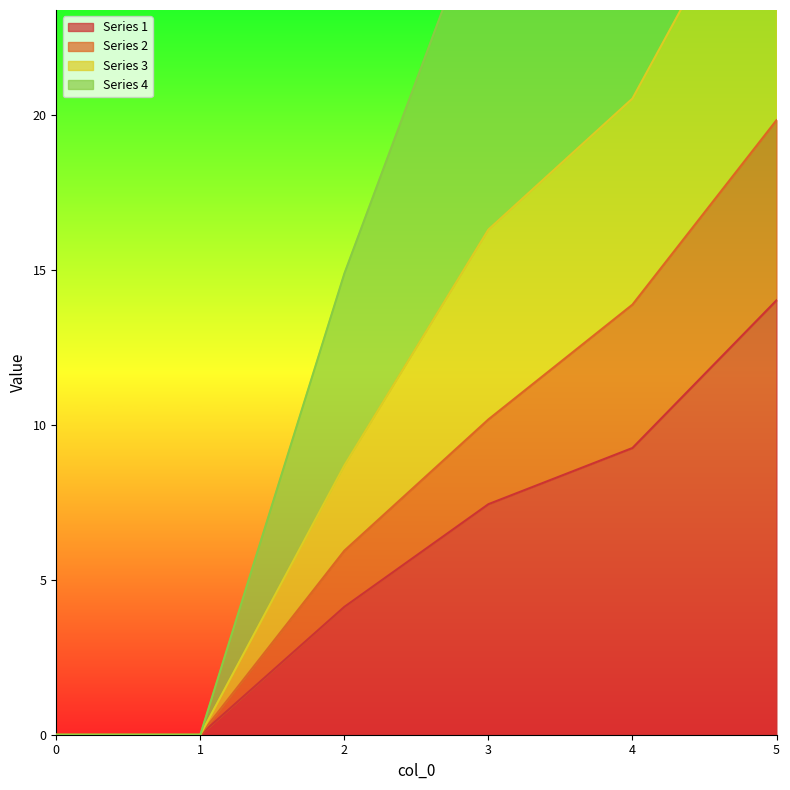

True or false: Series 1 and Series 4 cross at least once.

False